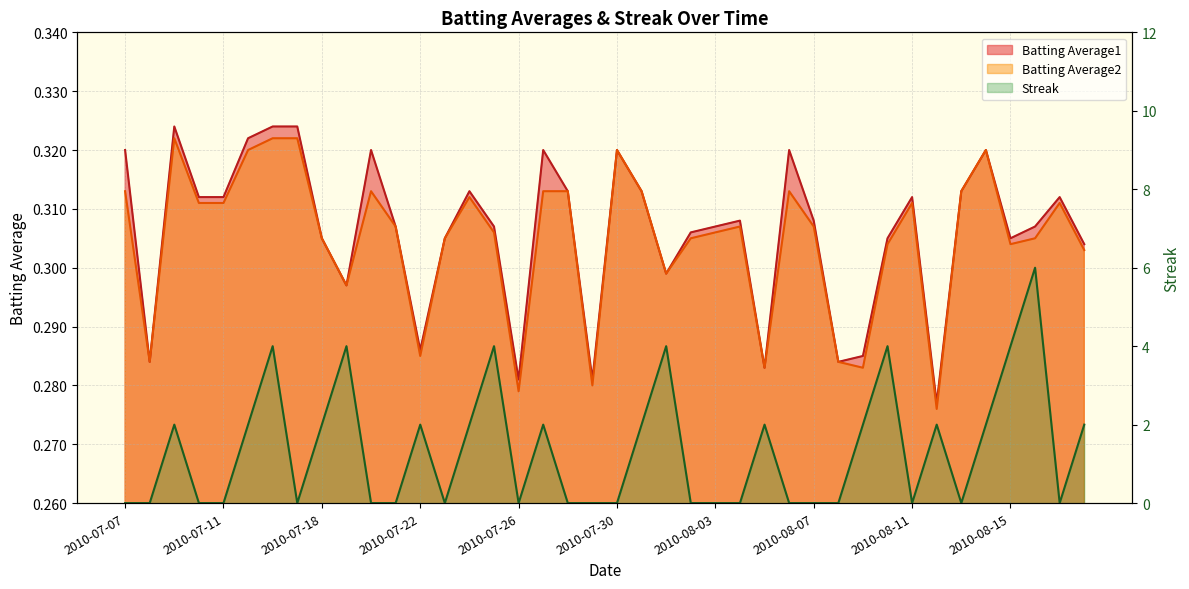

How many interior local peaks does the Streak series have?

11